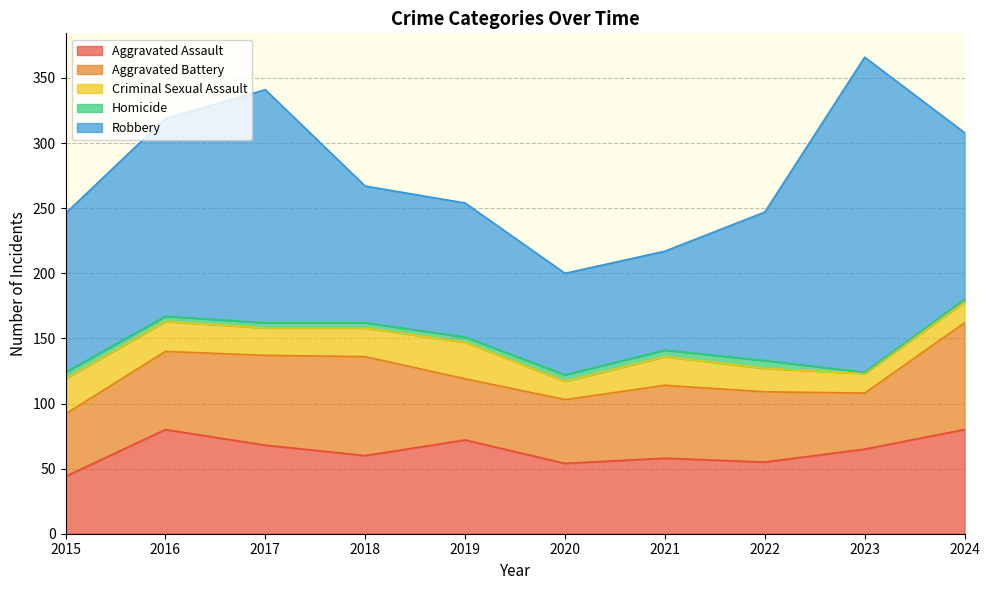

Does the chart have visible grid lines?

Yes